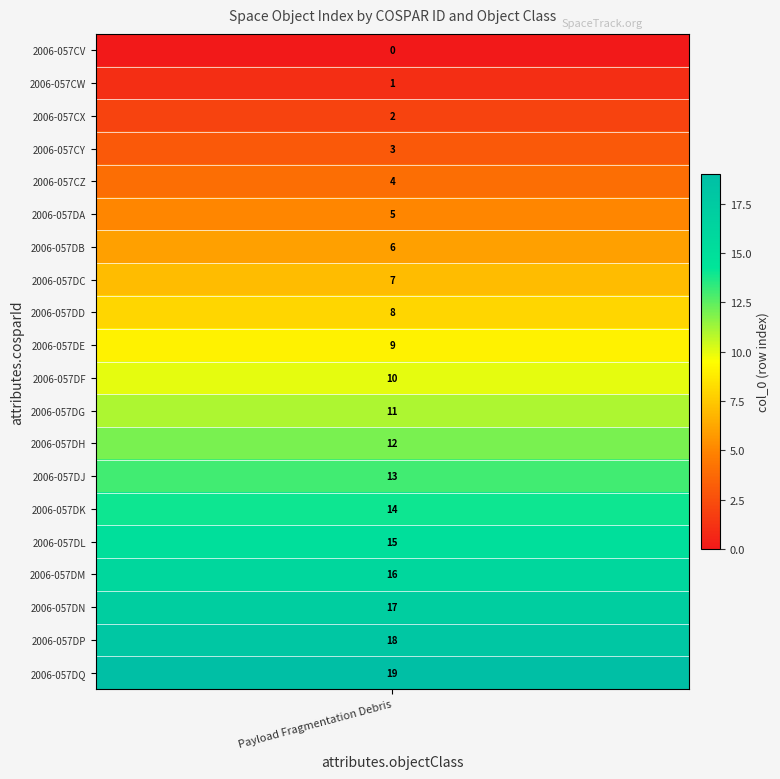

Reading right to left, what are all the values shown in this chart?

19	18	17	16	15	14	13	12	11	10	9	8	7	6	5	4	3	2	1	0